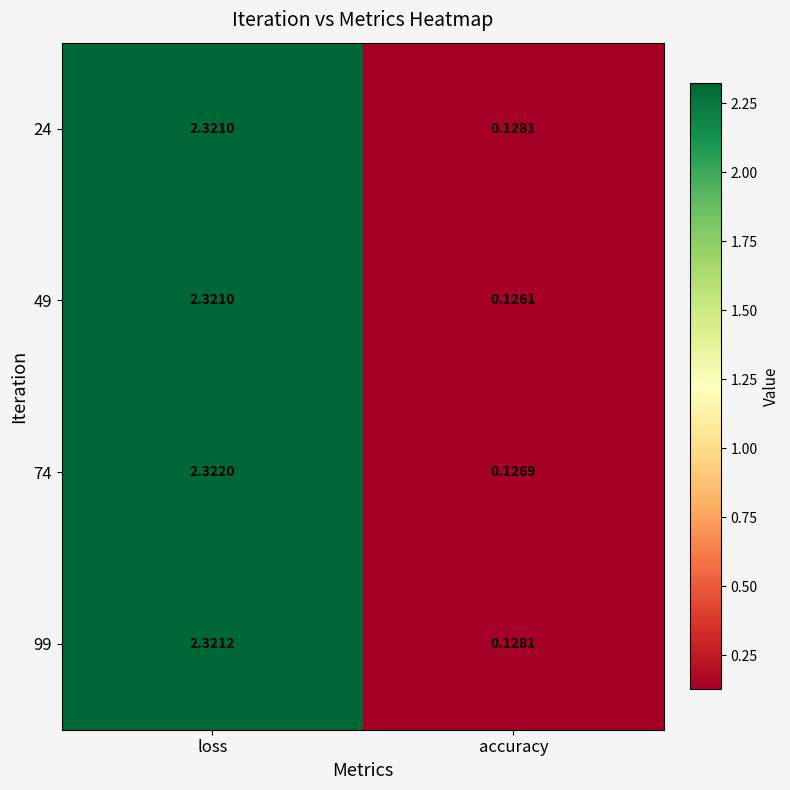

Count the number of categories in the chart.

2